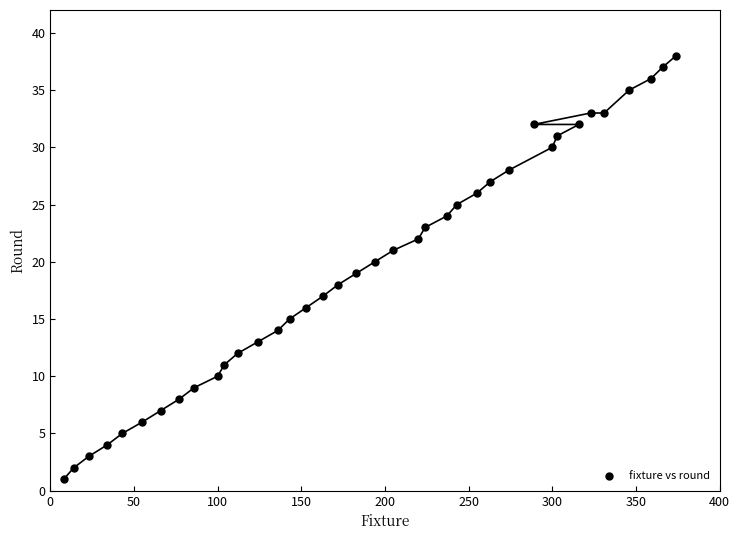

What is the range of Y values (max minus min)?

37